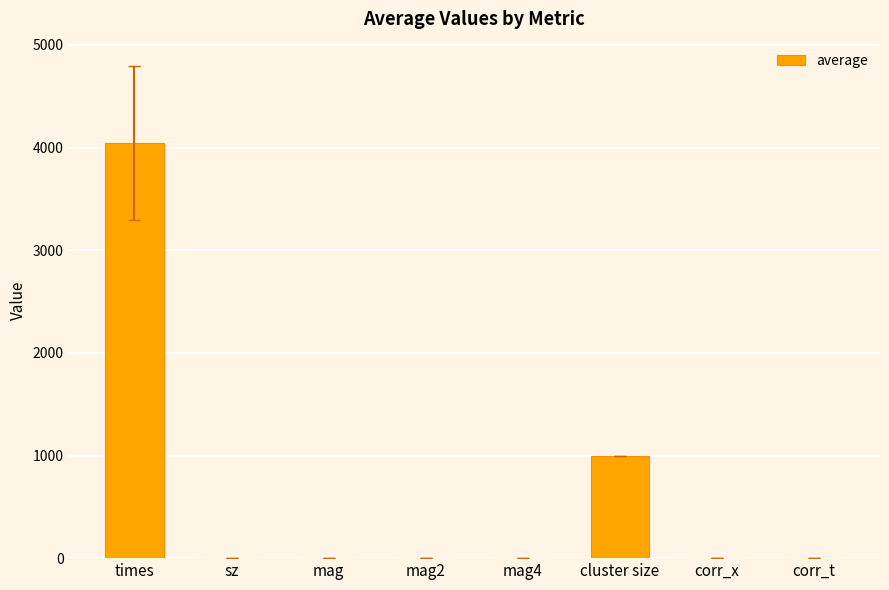

True or false: the data shows 1.0 at corr_t.

True